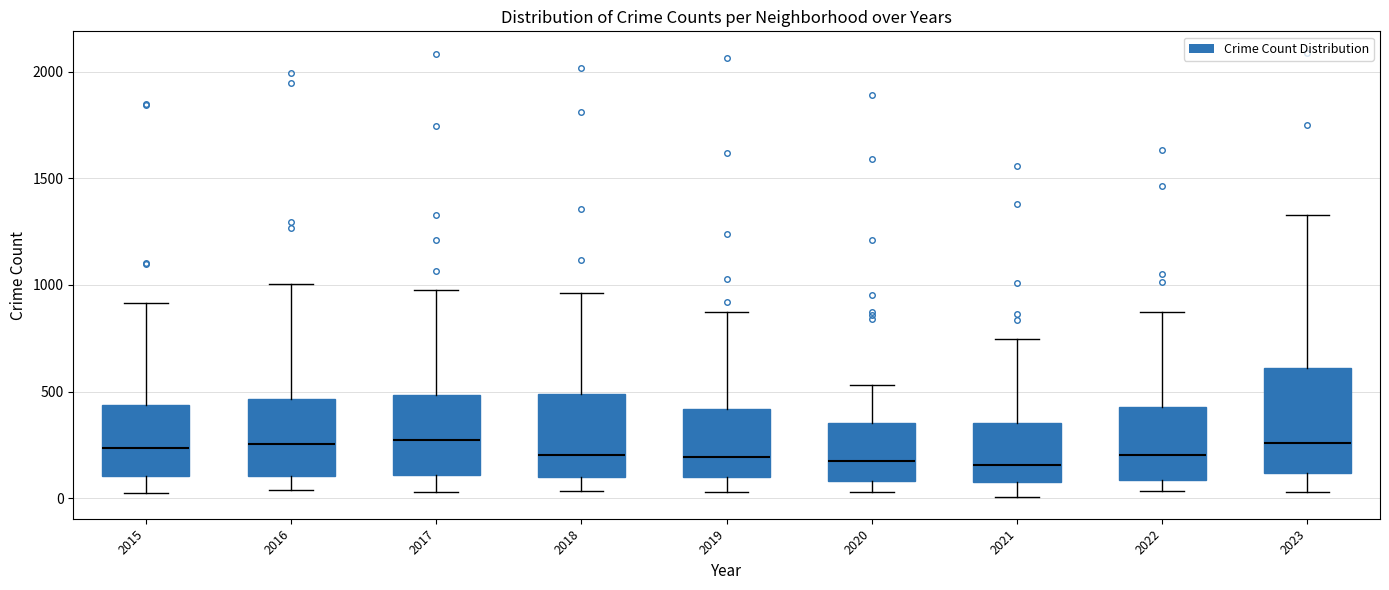

Reading left to right, transcribe this box plot: for each box, give where its median line is, the range the box spans, and where its two whiskers end, as read against the y-axis. The values are not printed on the chart, so give them approximately, as read against the axis.

2015: median 250, box 100 to 450, whiskers 0 to 900
2016: median 250, box 100 to 450, whiskers 50 to 1000
2017: median 250, box 100 to 500, whiskers 50 to 1000
2018: median 200, box 100 to 500, whiskers 50 to 950
2019: median 200, box 100 to 400, whiskers 50 to 850
2020: median 200, box 100 to 350, whiskers 50 to 550
2021: median 150, box 50 to 350, whiskers 0 to 750
2022: median 200, box 100 to 450, whiskers 50 to 850
2023: median 250, box 100 to 600, whiskers 50 to 1350